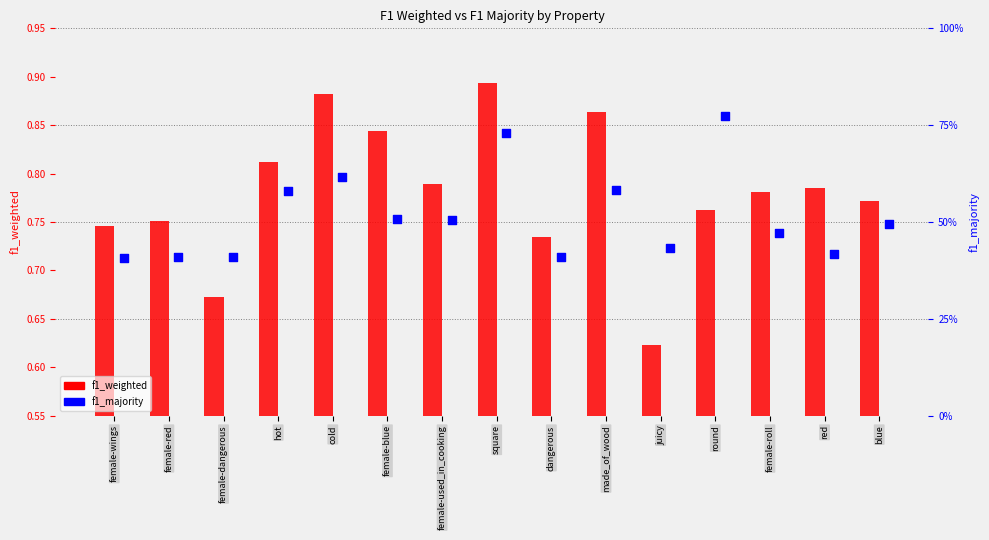

Which series has the largest Y range (max minus min)?

f1_majority